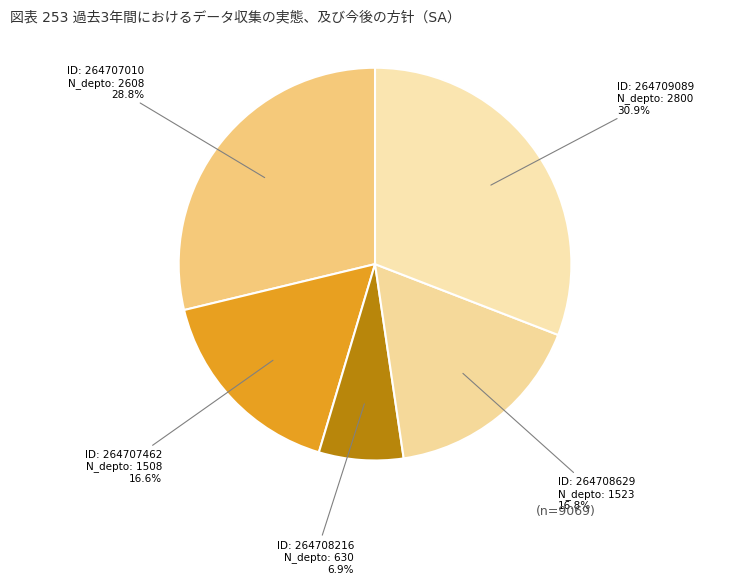

How many slices are in this pie chart?

5